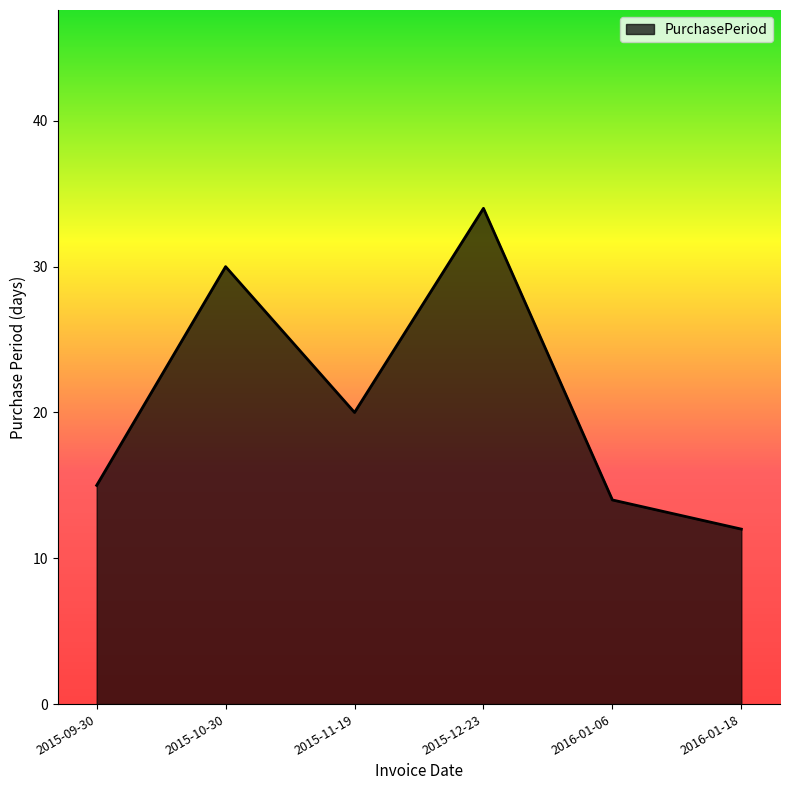

What is the difference between the values at 2015-11-19 and 2015-09-30?

5